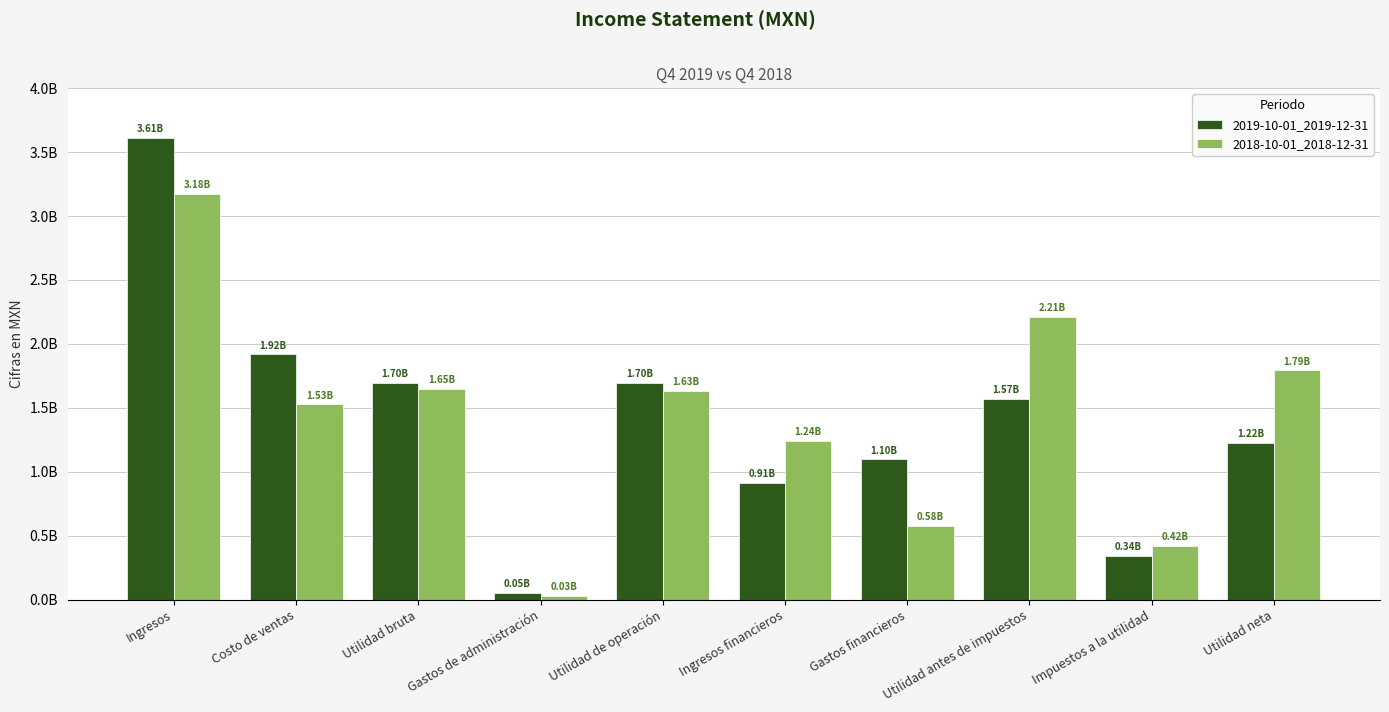

Are the bars horizontal?

No